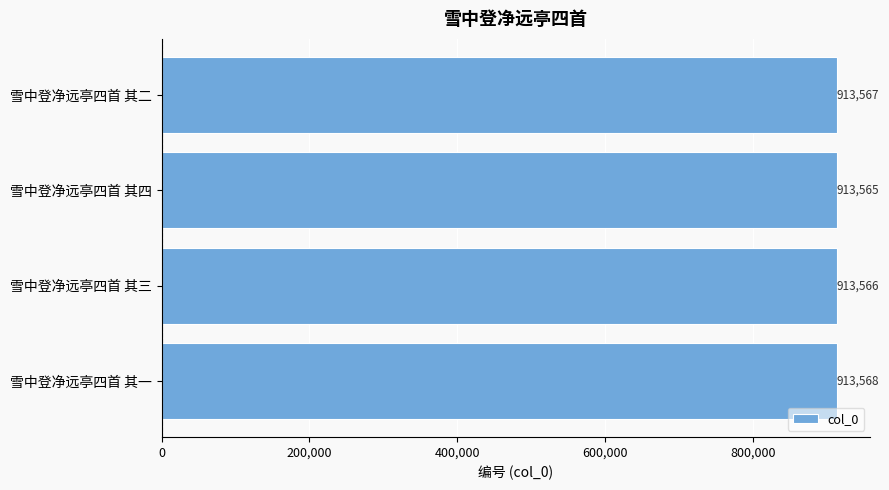

Where is the data nearest to the value 913566?

雪中登净远亭四首 其三